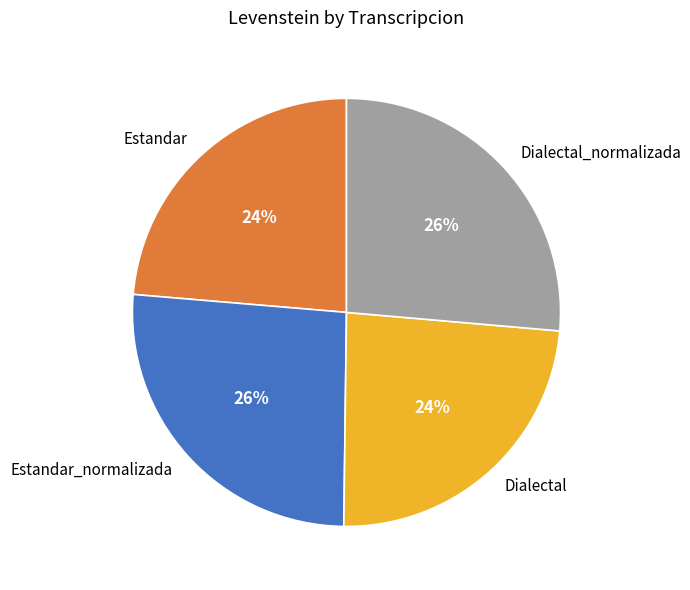

Which has a higher value, Dialectal_normalizada or Estandar?

Dialectal_normalizada